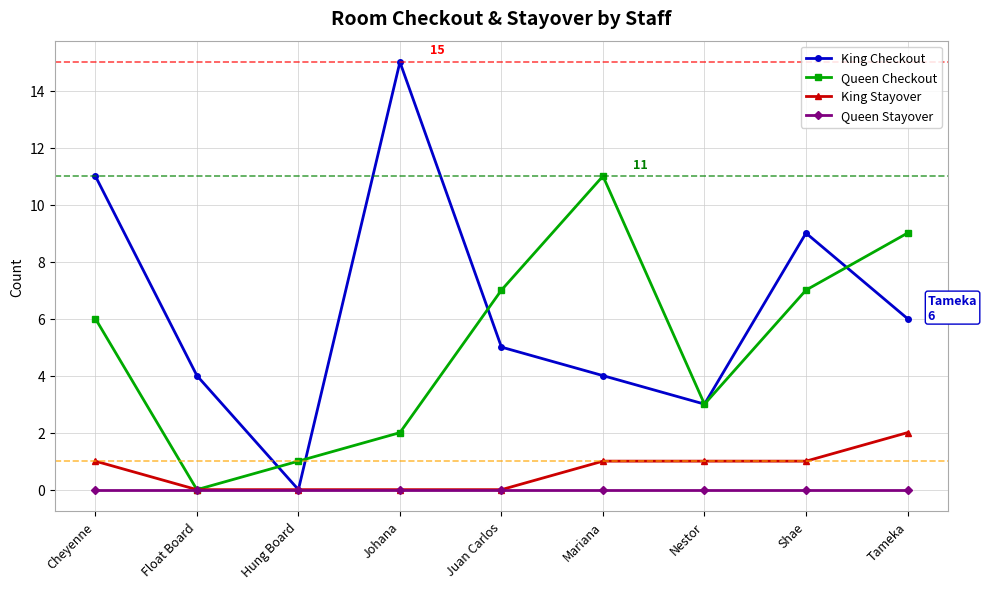

Which series has the largest total across all categories?

King Checkout